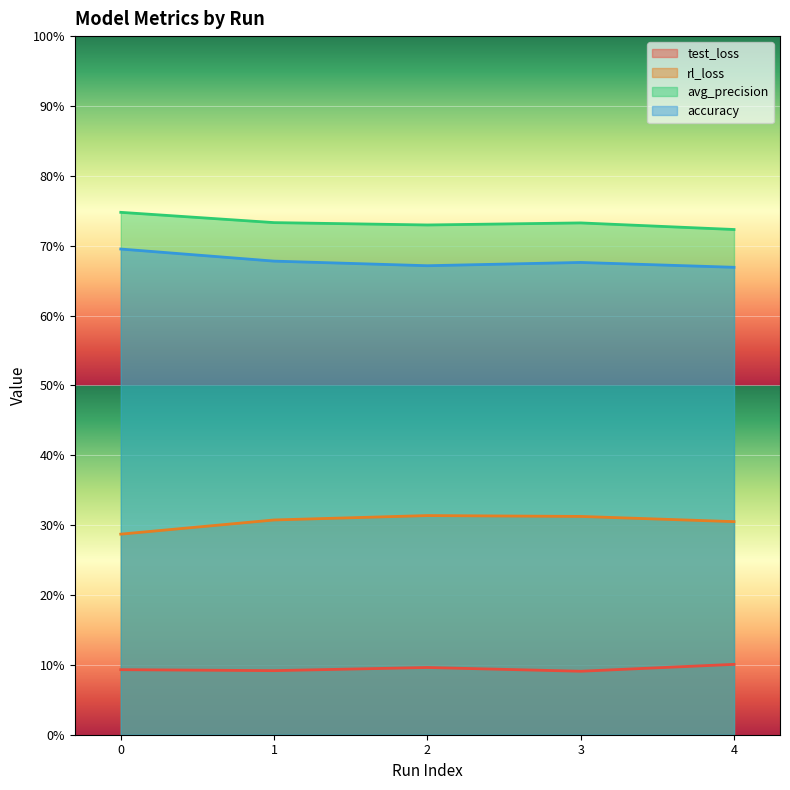

Which category has the highest value in the test_loss series?

4